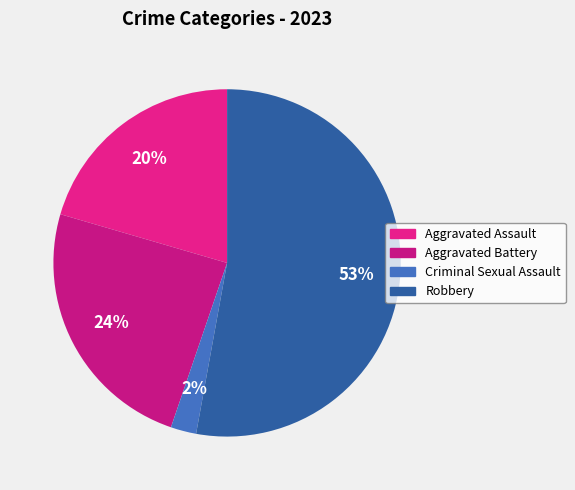

To the nearest percent, what percentage of the pie is Robbery?

53%